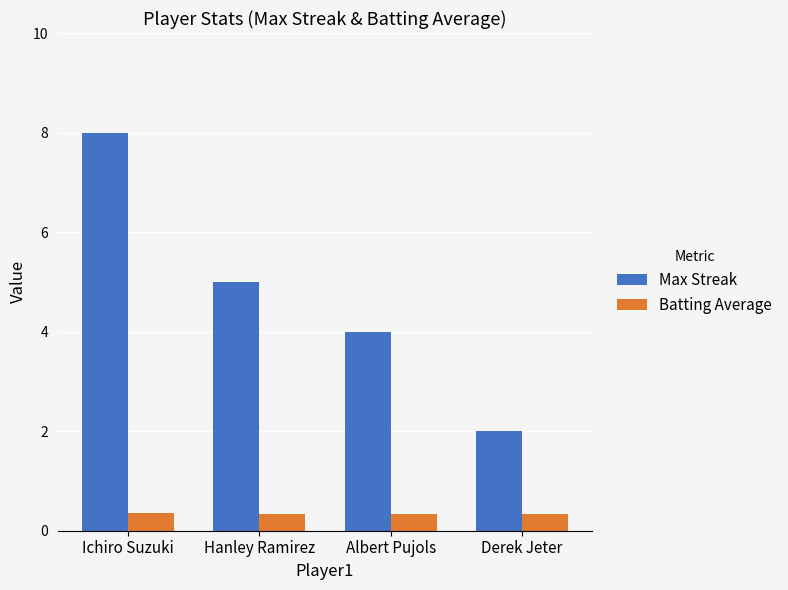

What is the total value across all series at Derek Jeter?

2.3